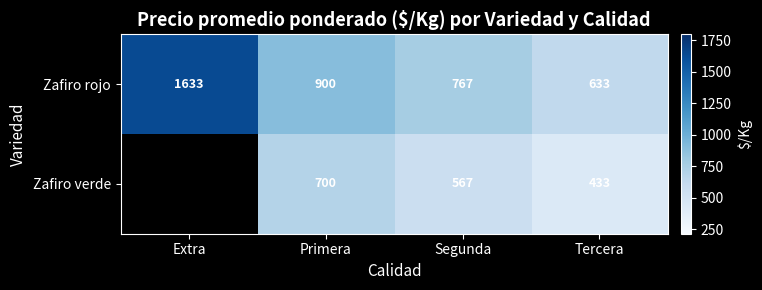

What is the sum of all Zafiro rojo values?

3933